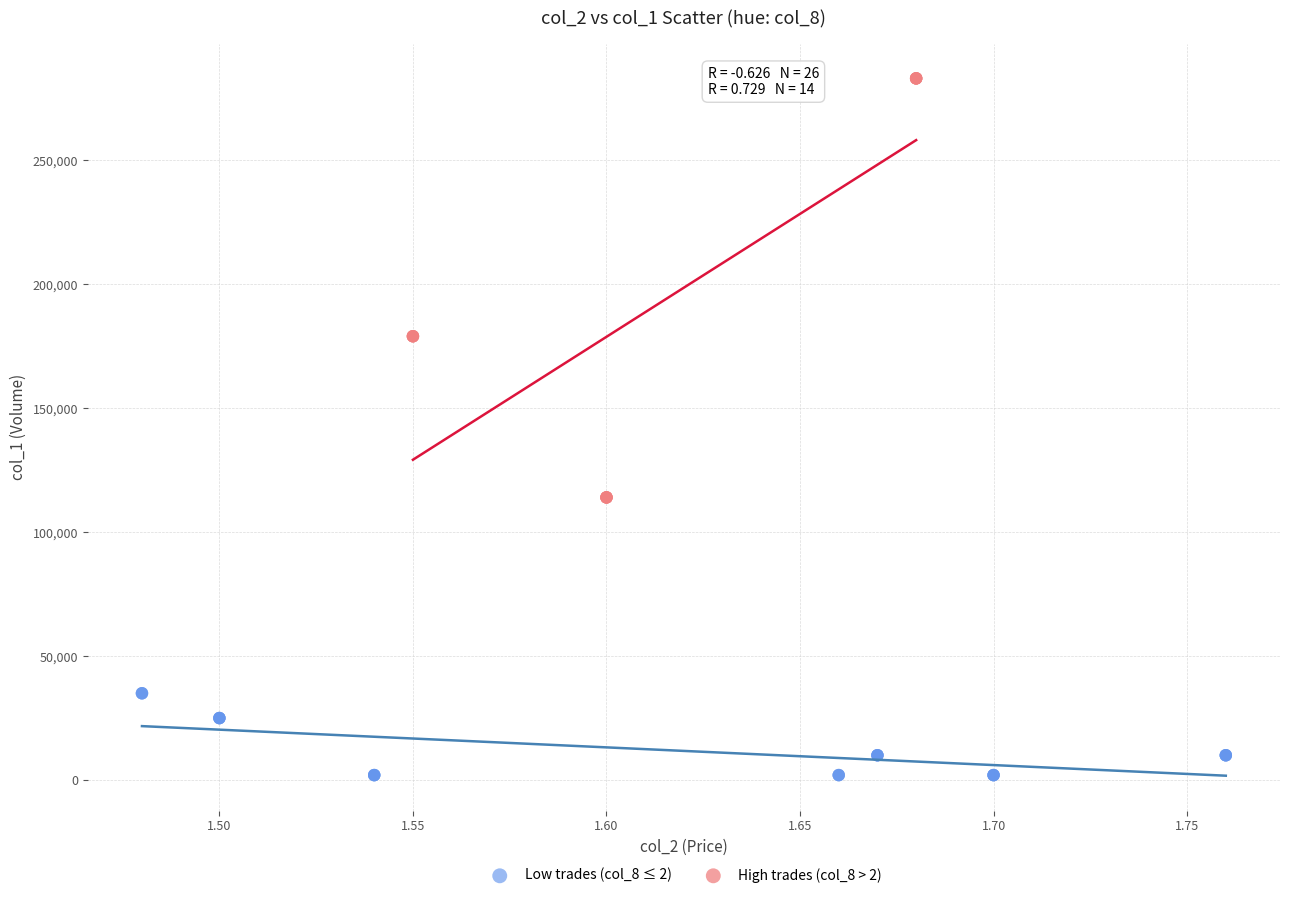

What are all the series names shown in the legend?

Low trades (col_8 ≤ 2), High trades (col_8 > 2)